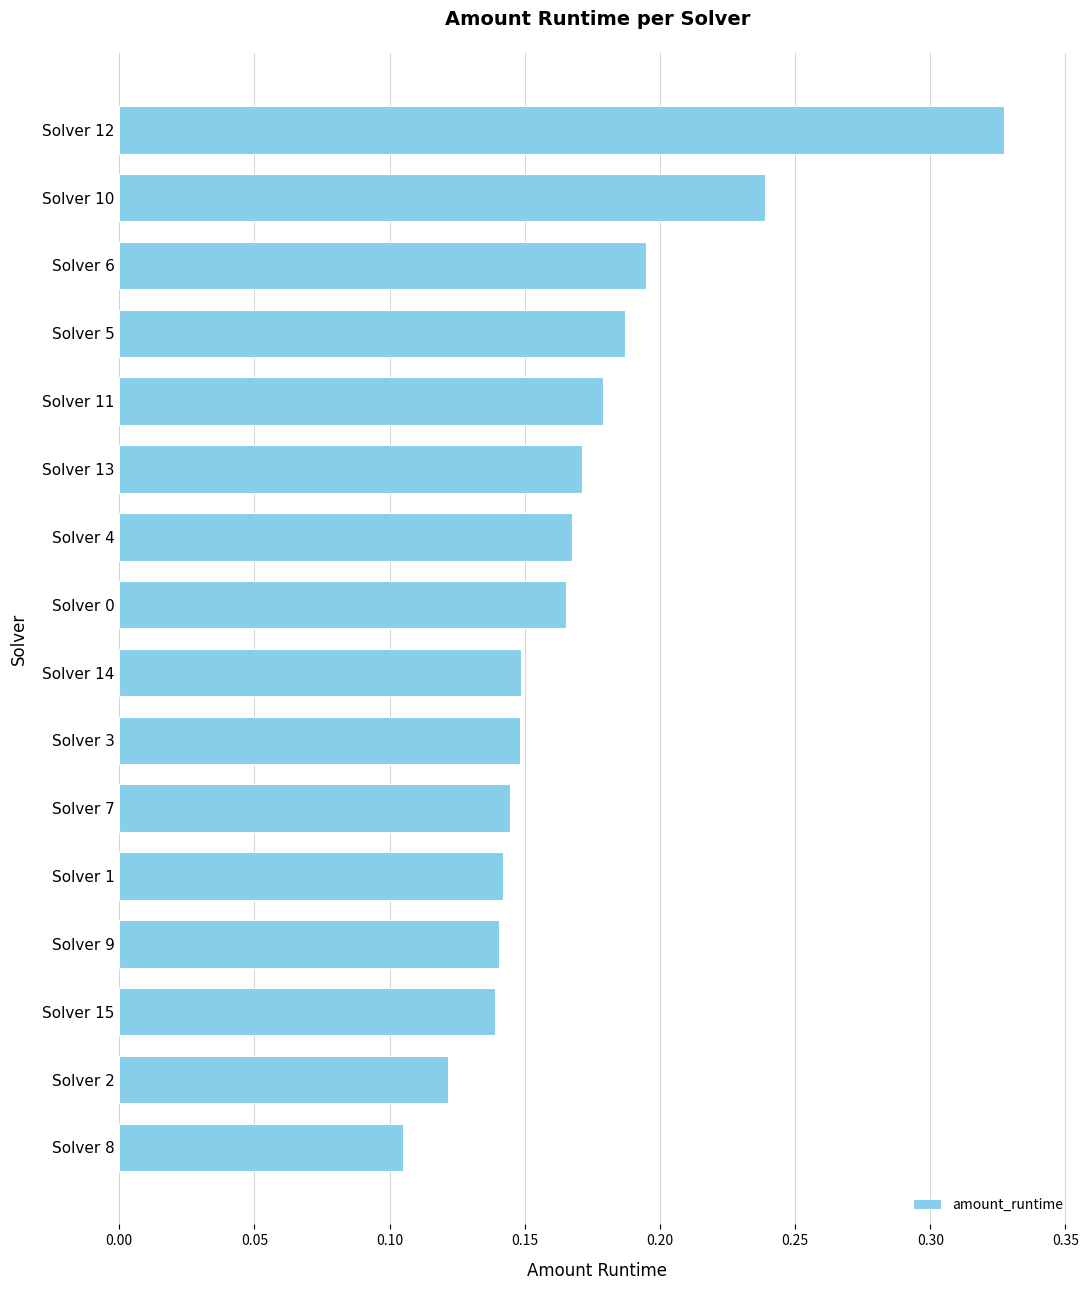

True or false: the data shows 0.2 at Solver 2.

False